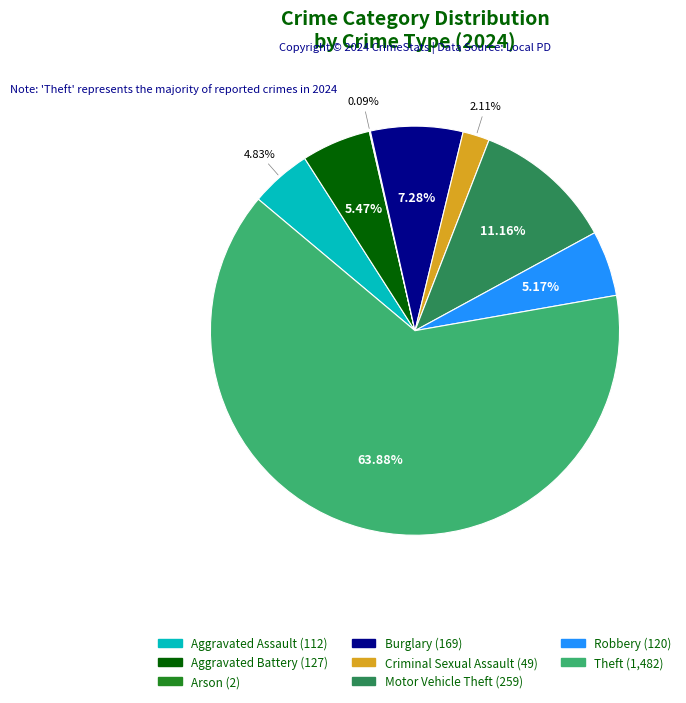

Which slice is the largest?

Theft